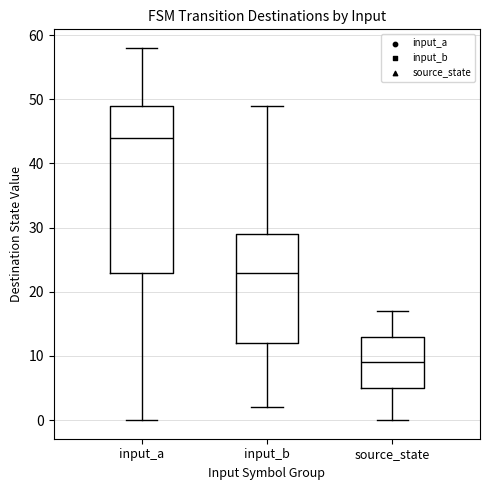

Where is the upper edge of the box for input_a on the y-axis? The values are not printed on the chart, so give them approximately, as read against the axis.

49